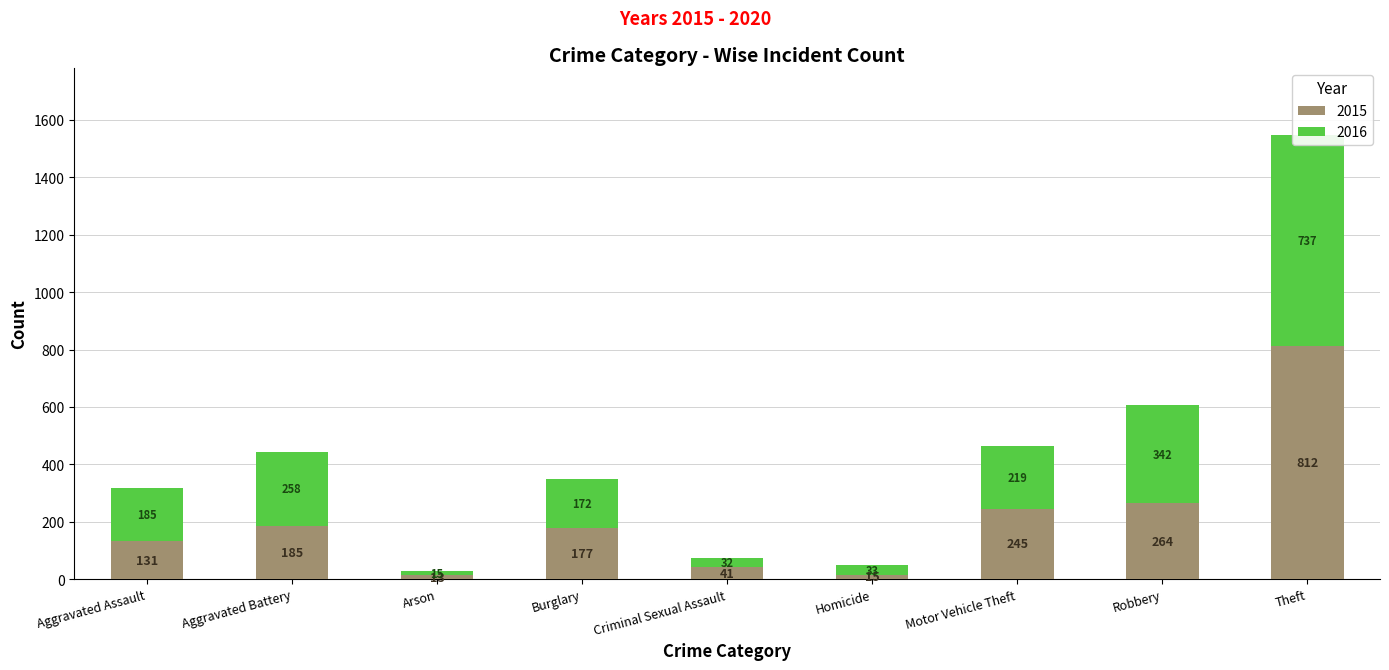

At which category is the sum across all series the highest?

Theft